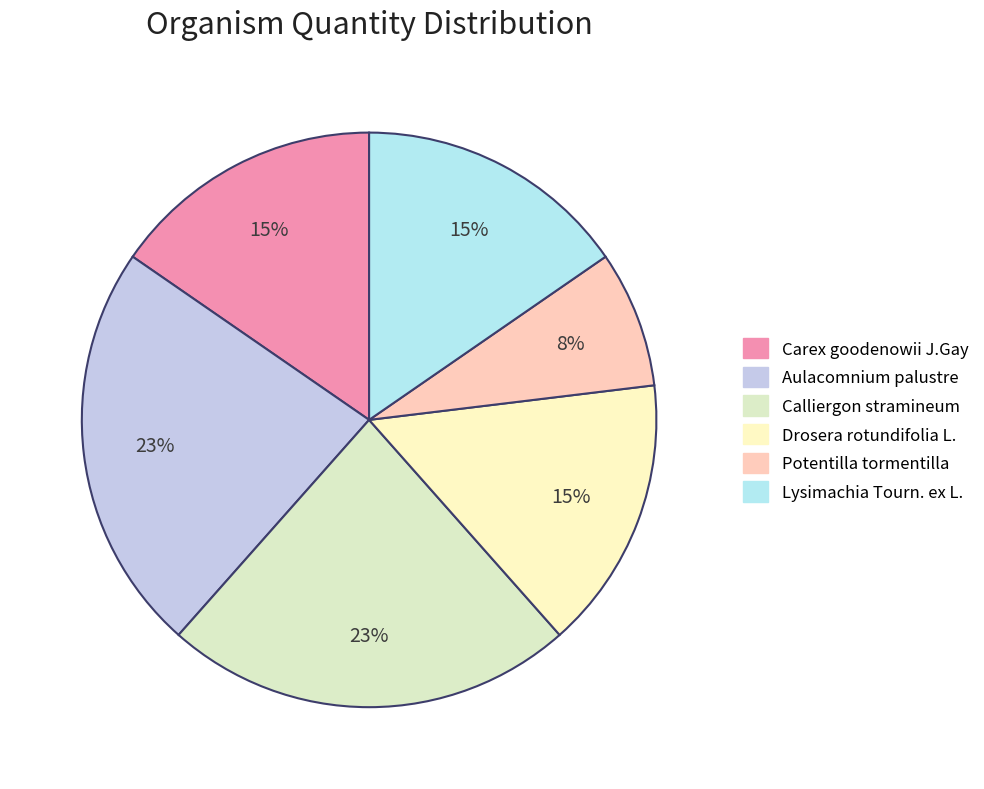

Is it true that Drosera rotundifolia L. is 15% of the pie?

True